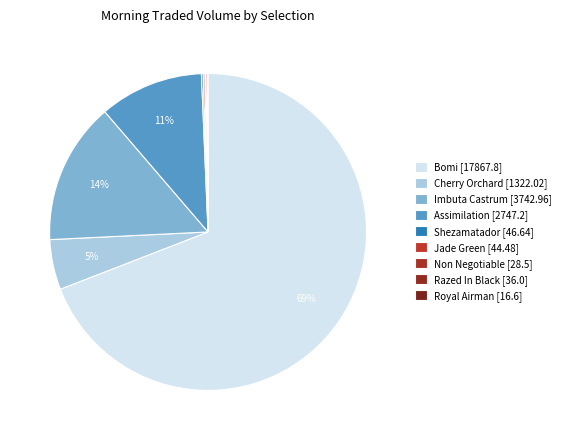

Combined, do Razed In Black [36.0] and Non Negotiable [28.5] account for over 50%?

No